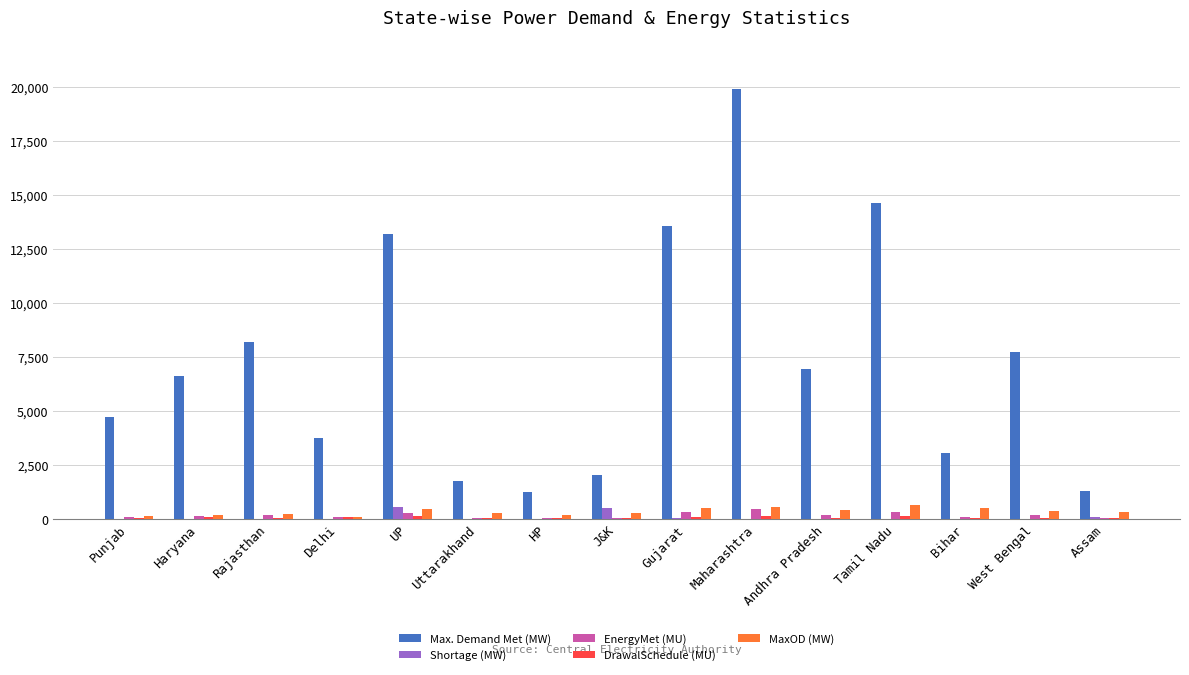

Is it true that MaxOD (MW) equals 489.0 at Bihar?

True